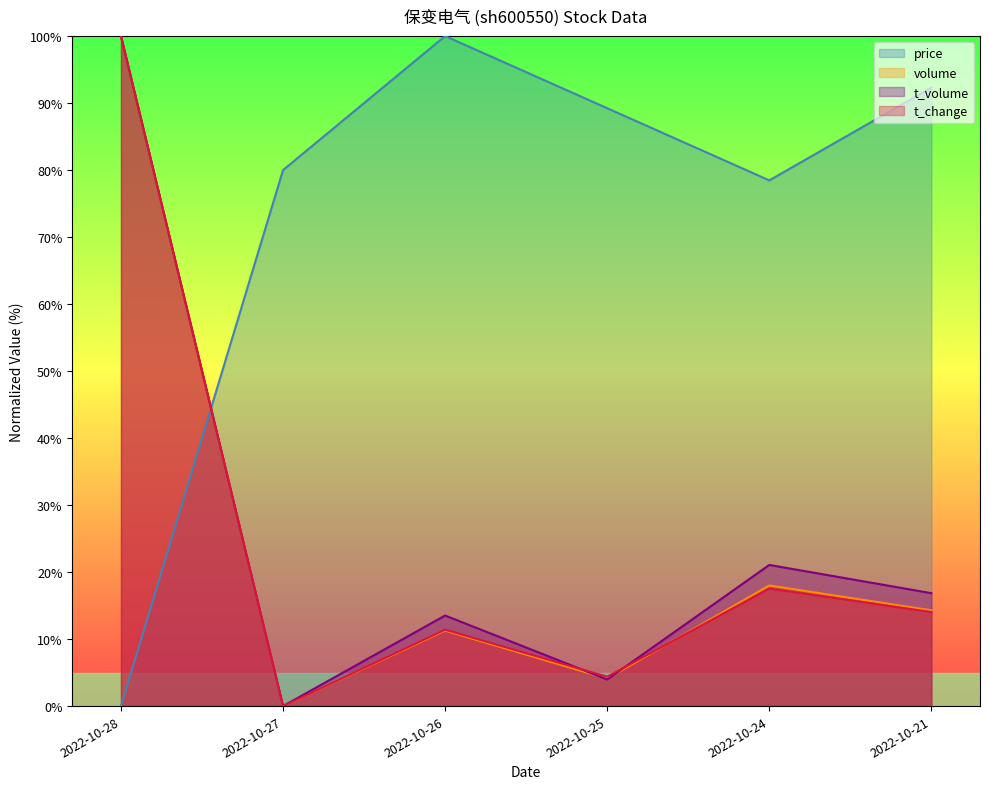

How many positive values does the price series have?

5